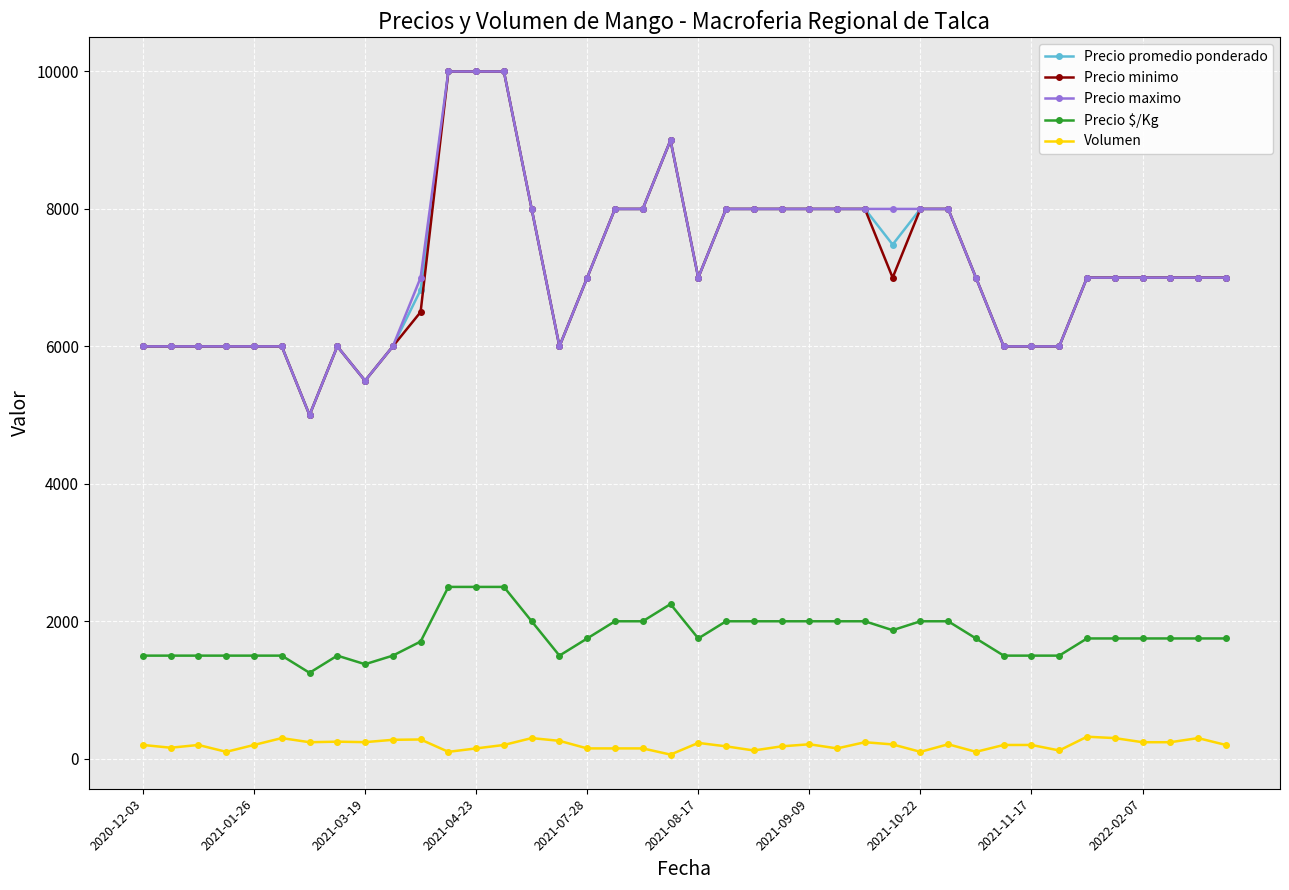

What are all the series names shown in the legend?

Precio promedio ponderado, Precio minimo, Precio maximo, Precio $/Kg, Volumen